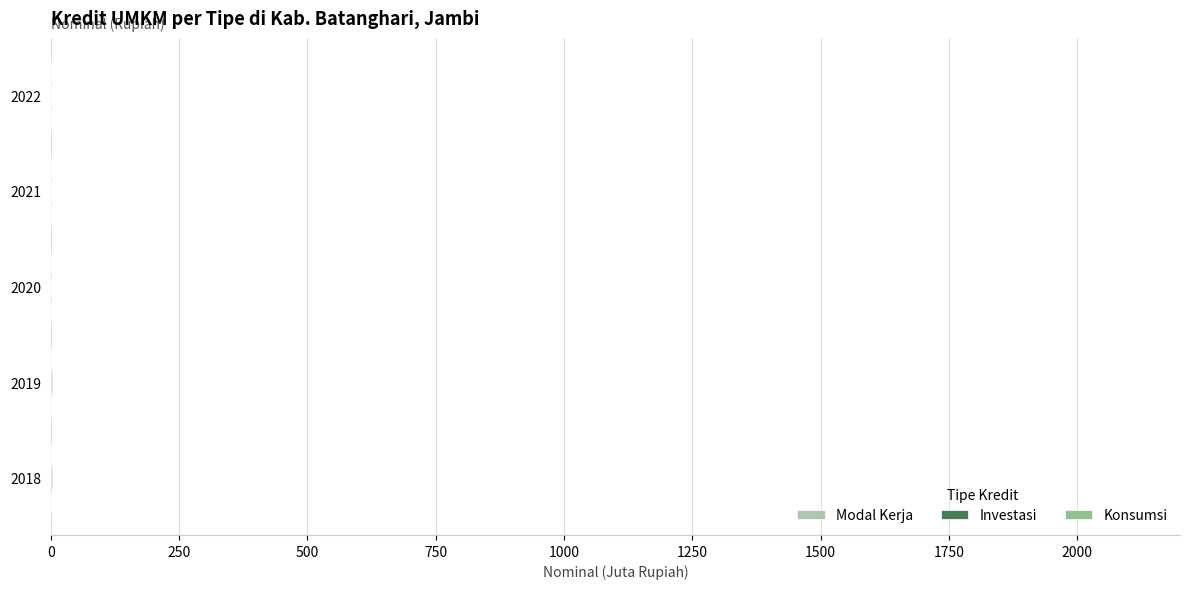

How many values in the Investasi series are below 1?

1